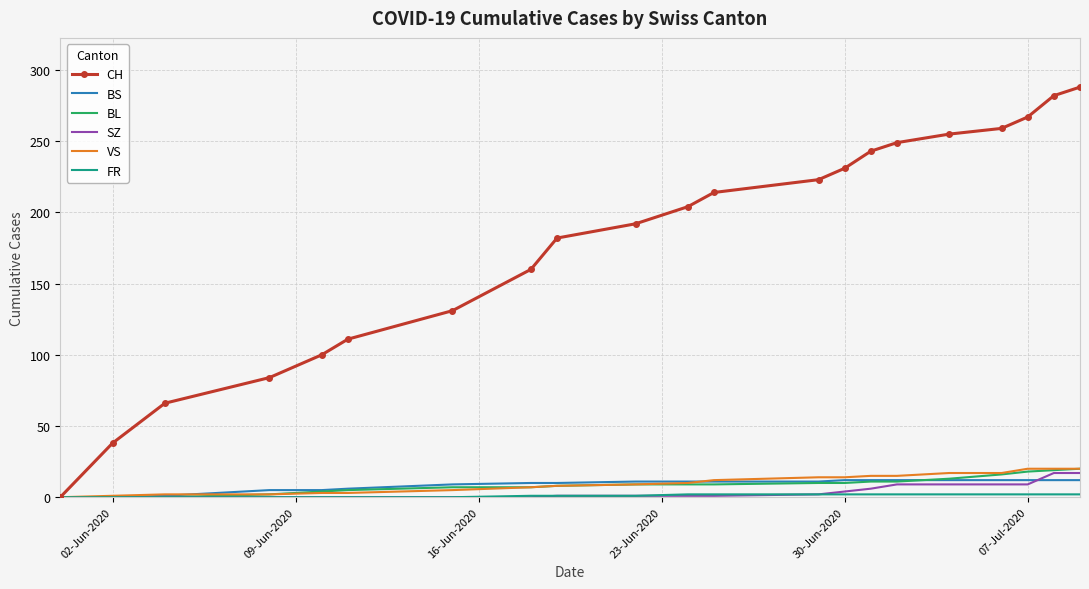

Which series has the largest total across all categories?

CH